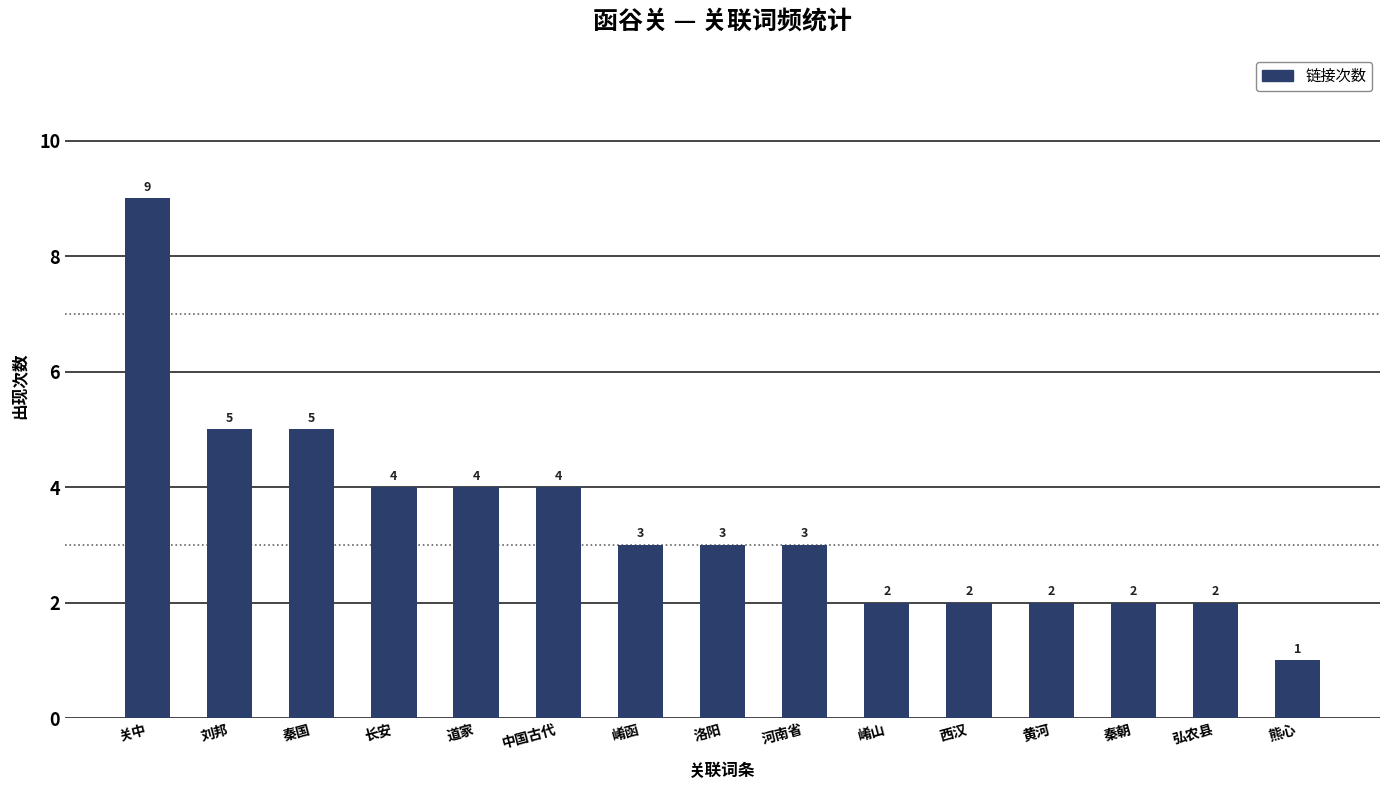

What is the difference between the maximum and second lowest values?

7